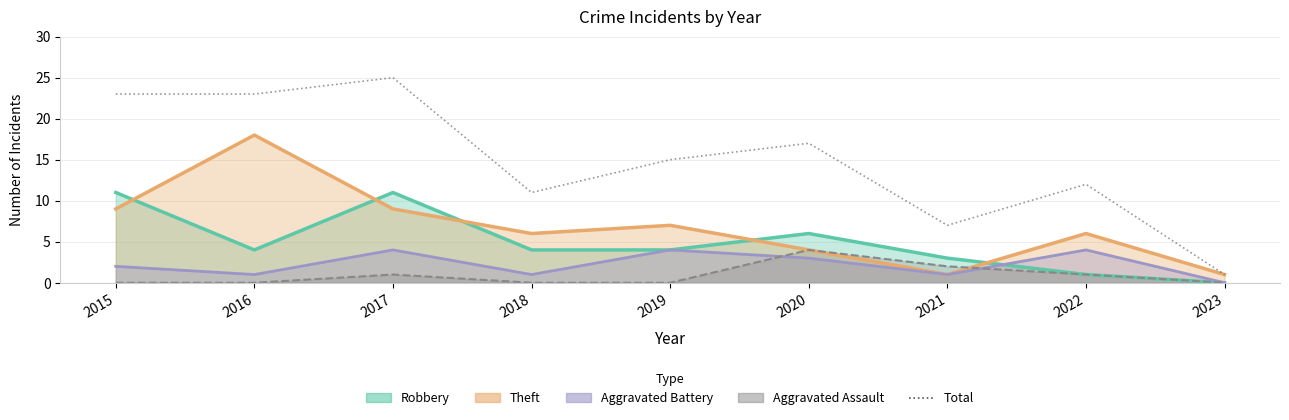

True or false: the data has more than 0 interior local peaks.

True